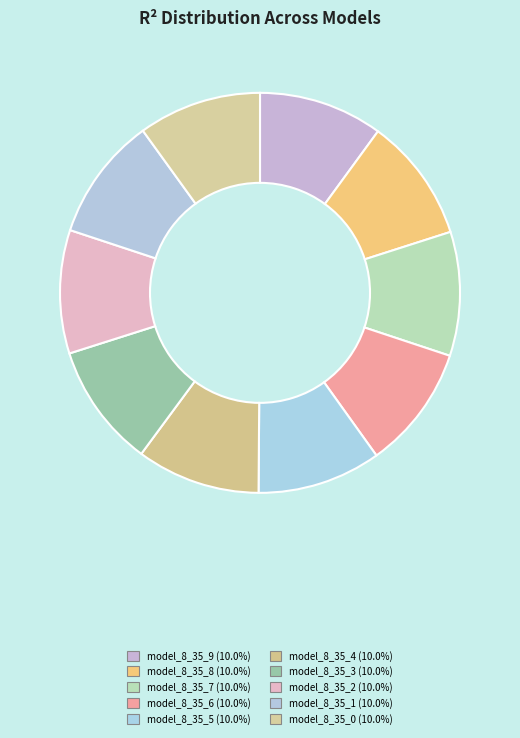

Rank the categories by value from highest to lowest.

model_8_35_9, model_8_35_8, model_8_35_7, model_8_35_6, model_8_35_5, model_8_35_4, model_8_35_3, model_8_35_2, model_8_35_1, model_8_35_0